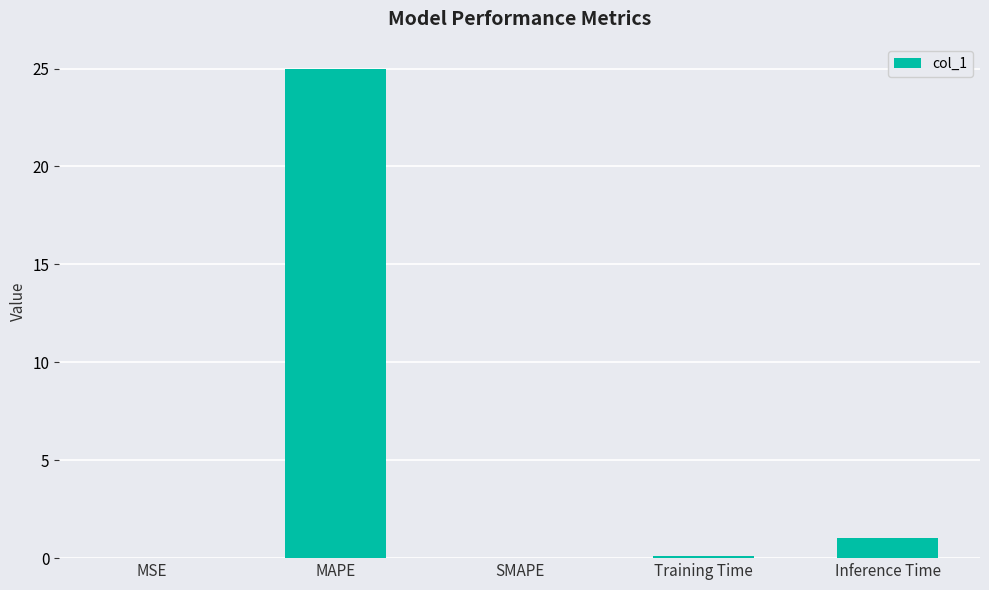

What is the change in value from MSE to Training Time?

+0.1